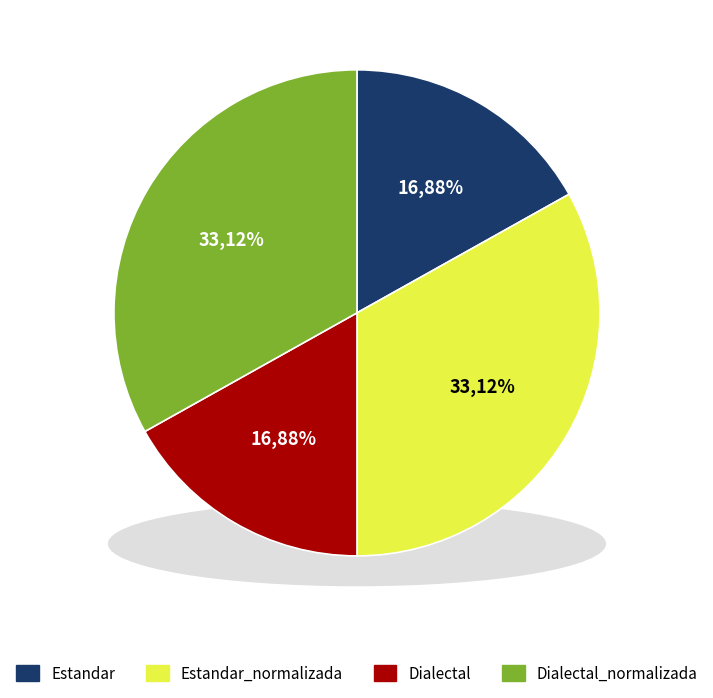

True or false: Estandar accounts for 17% of the total.

True